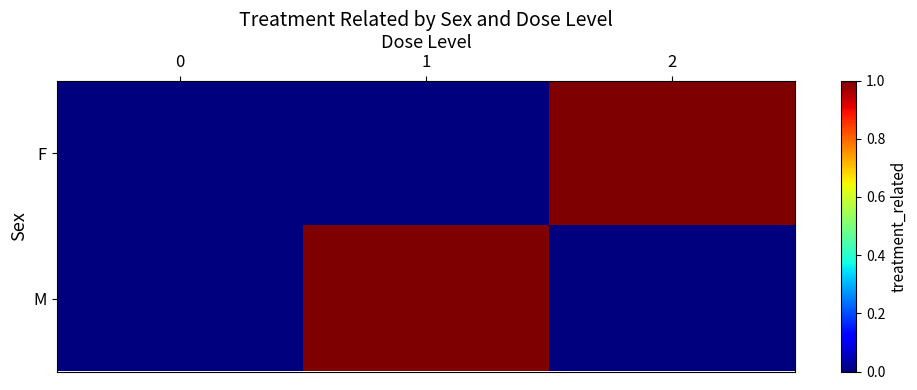

How many categories are shown in the chart?

3